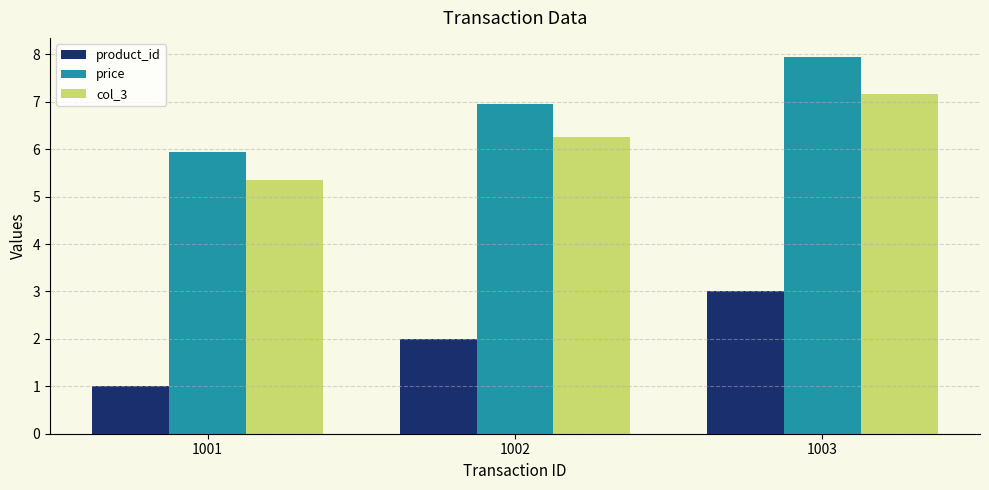

What is the difference between the maximum and minimum values in the product_id series?

2.0